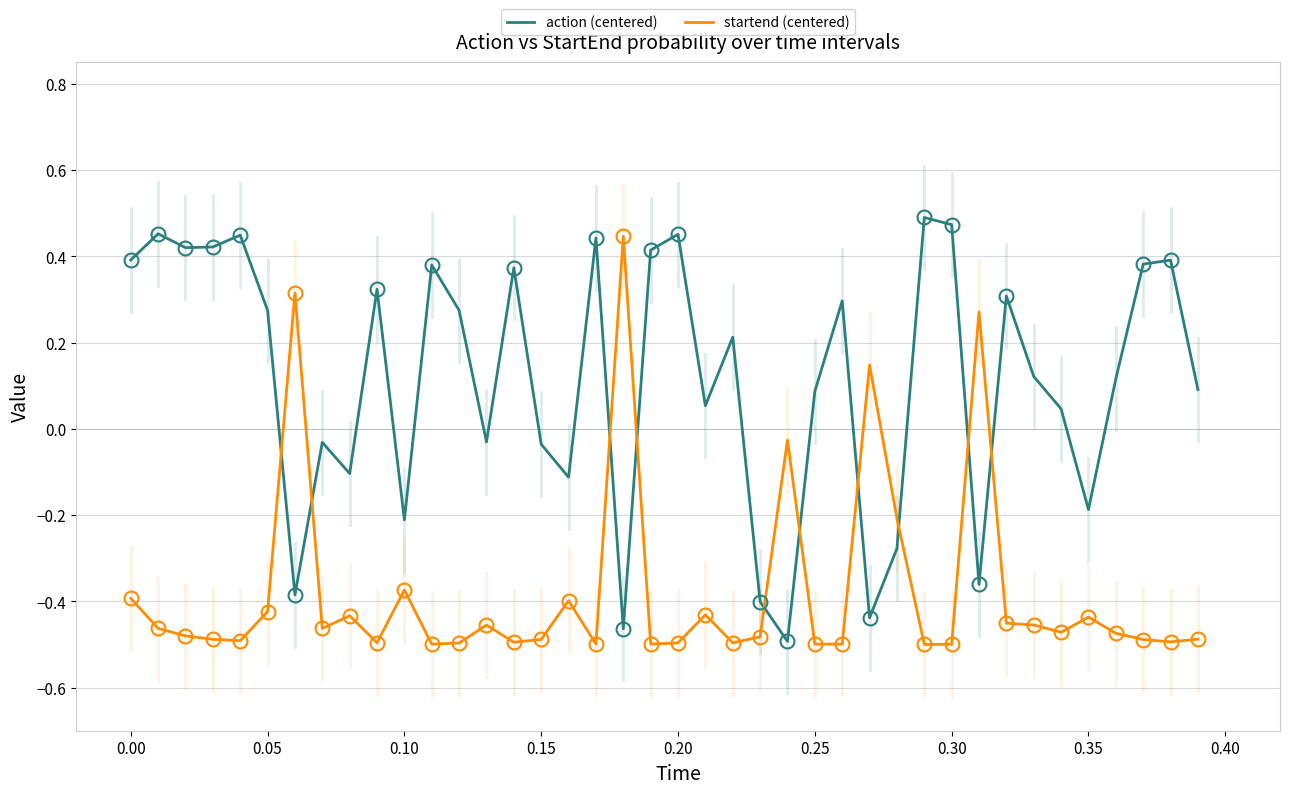

What is the difference between the maximum and minimum values in the action (centered) series?

1.0